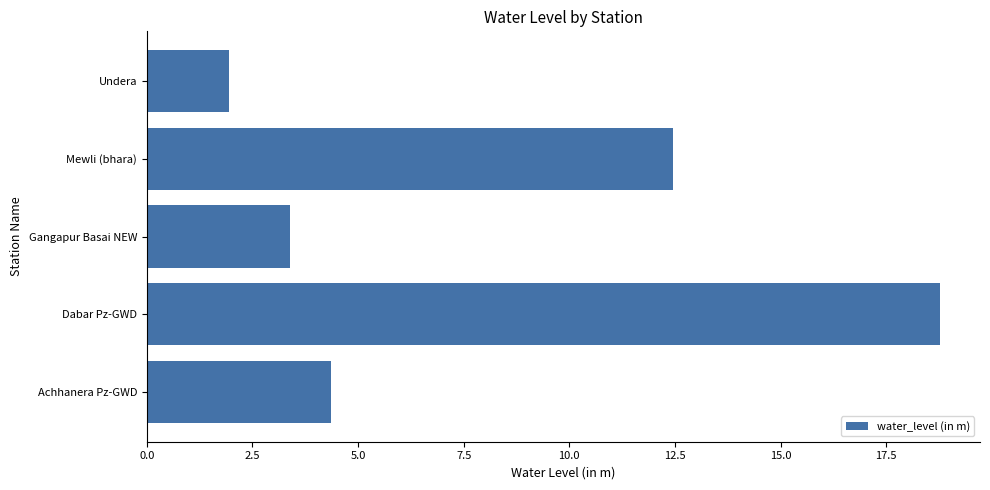

Reading top to bottom, transcribe all the data shown in this chart.

Undera=1.9	Mewli (bhara)=12.5	Gangapur Basai NEW=3.4	Dabar Pz-GWD=18.8	Achhanera Pz-GWD=4.4